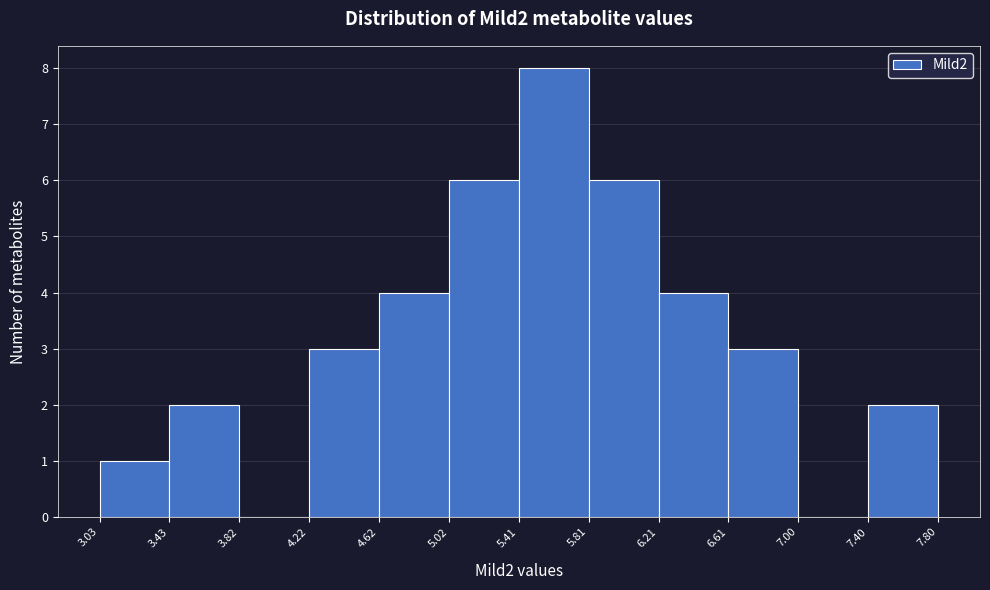

Reading left to right, list every bar in this chart as the range it spans on the x-axis followed by its height. The values are not printed on the chart, so give them approximately, as read against the axis.

3.03 to 3.43: 1
3.43 to 3.82: 2
3.82 to 4.22: 0
4.22 to 4.62: 3
4.62 to 5.02: 4
5.02 to 5.41: 6
5.41 to 5.81: 8
5.81 to 6.21: 6
6.21 to 6.61: 4
6.61 to 7.00: 3
7.00 to 7.40: 0
7.40 to 7.80: 2